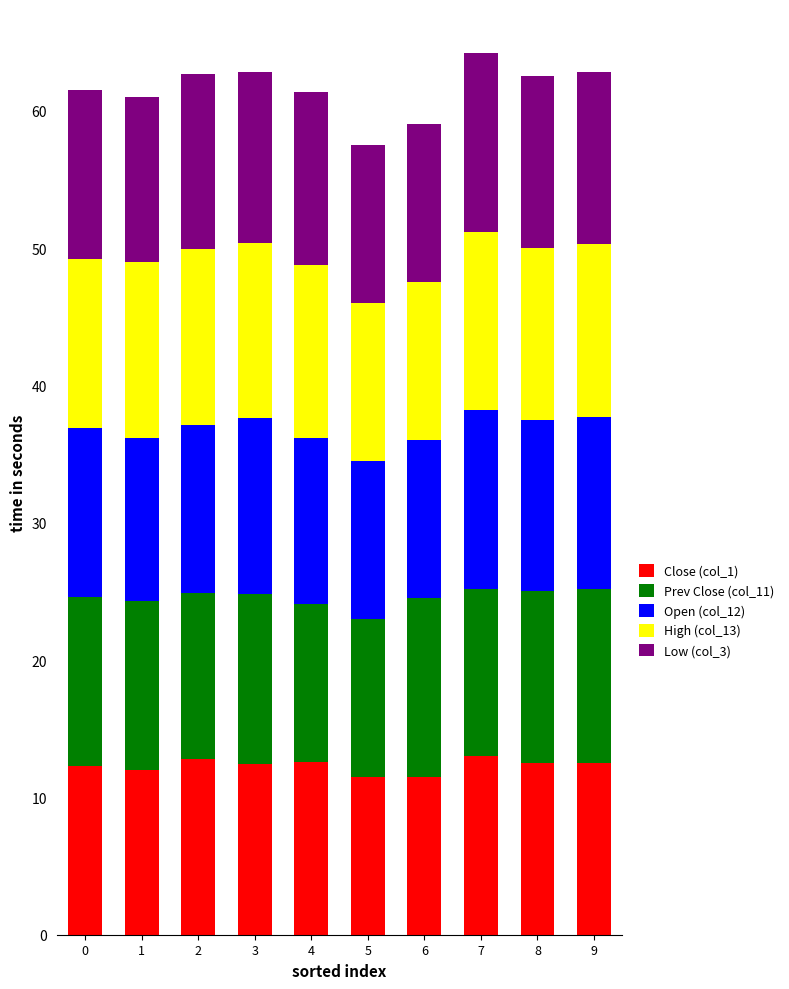

What is the highest value of the Close (col_1) series?

13.0